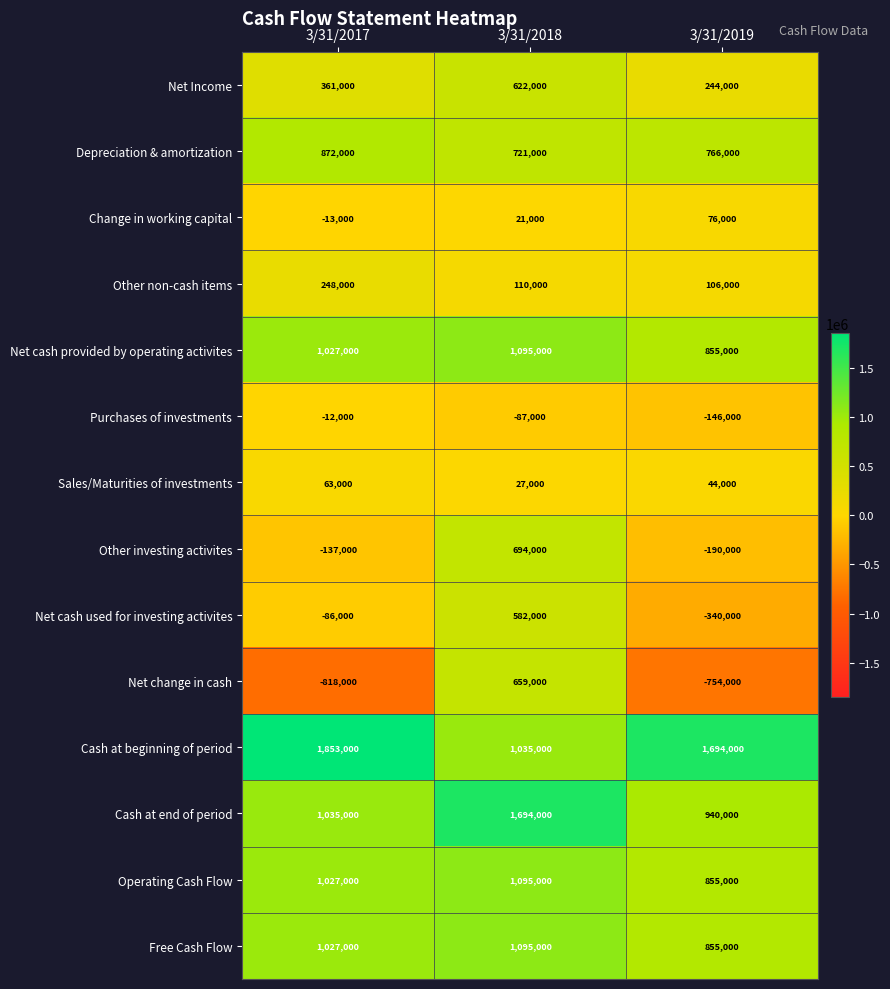

What is the sum of all Purchases of investments values?

-245000